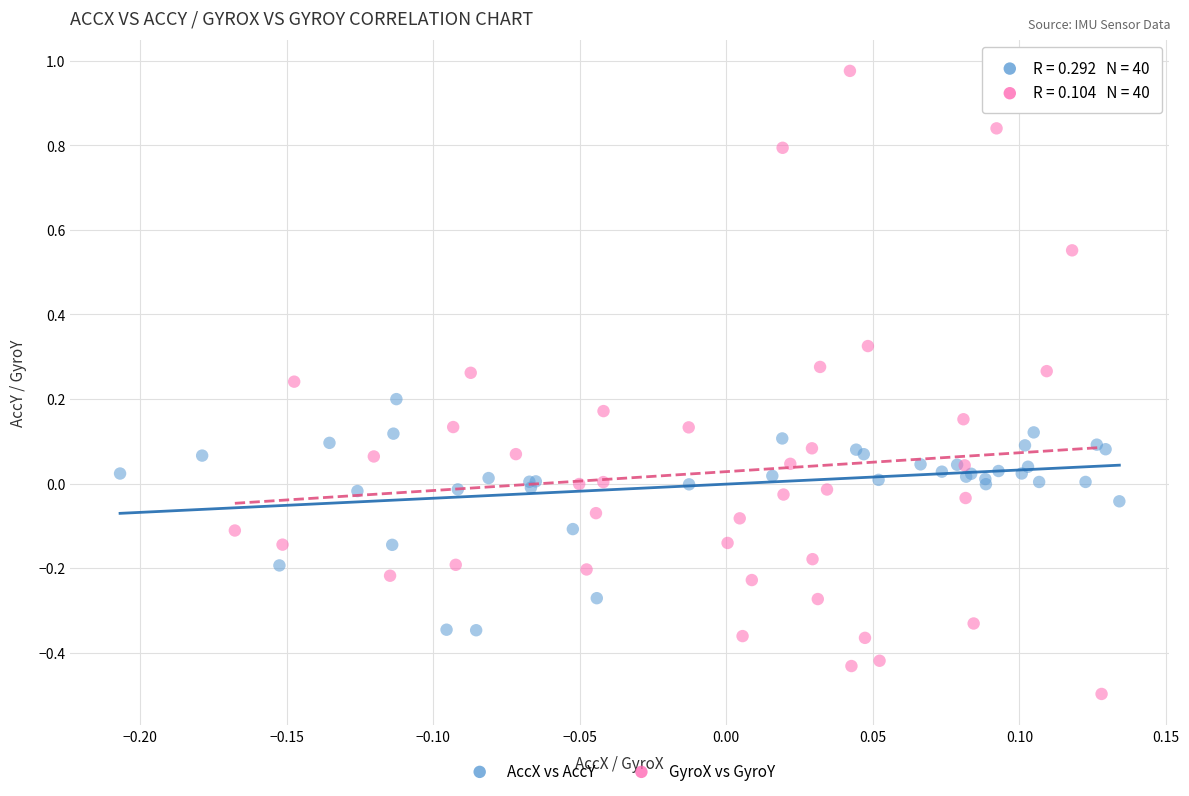

Which series reaches the minimum Y coordinate?

GyroX vs GyroY